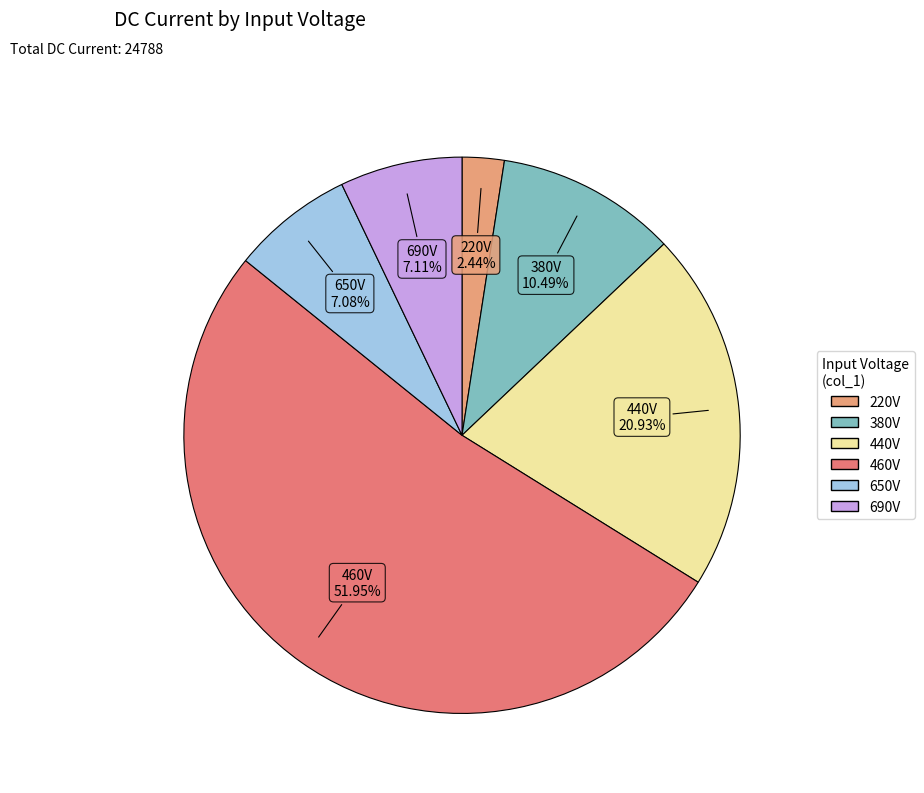

Is there any slice that represents more than half of the pie?

Yes